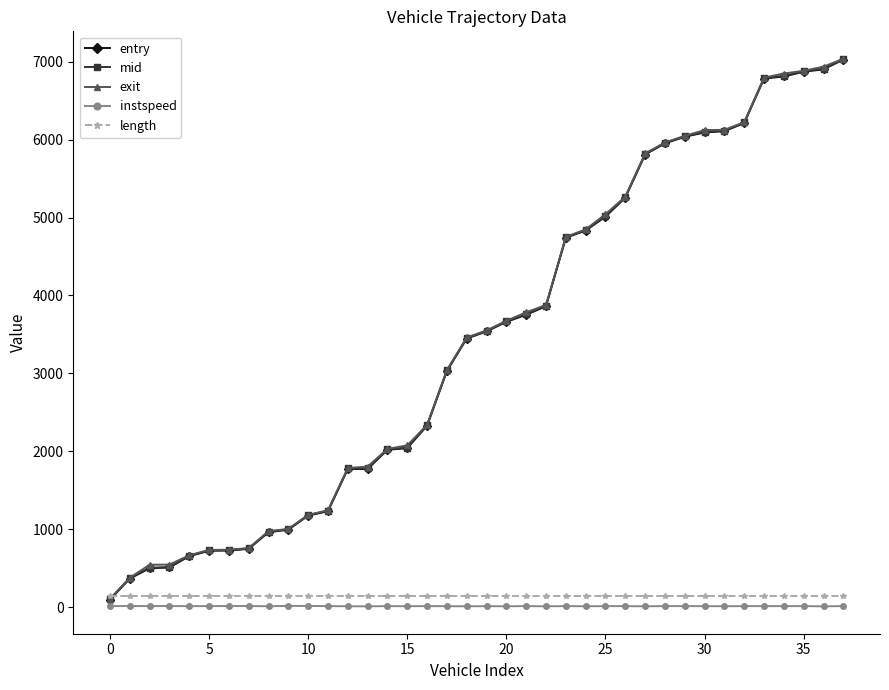

What is the minimum value shown in the chart?

9.8